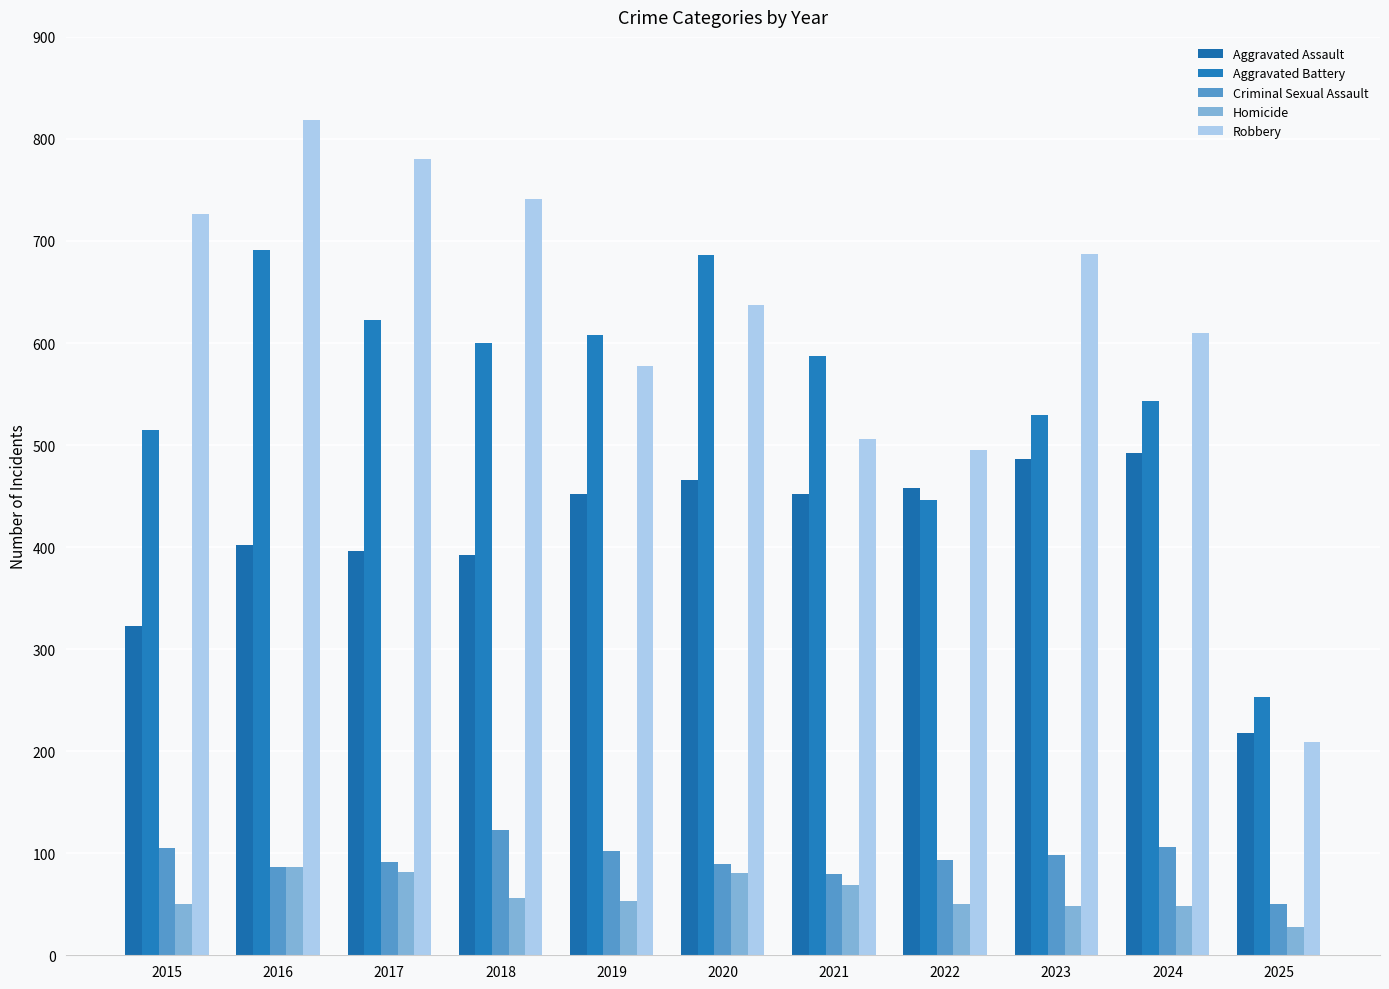

The Homicide series shows 48 at 2024. True or false?

True